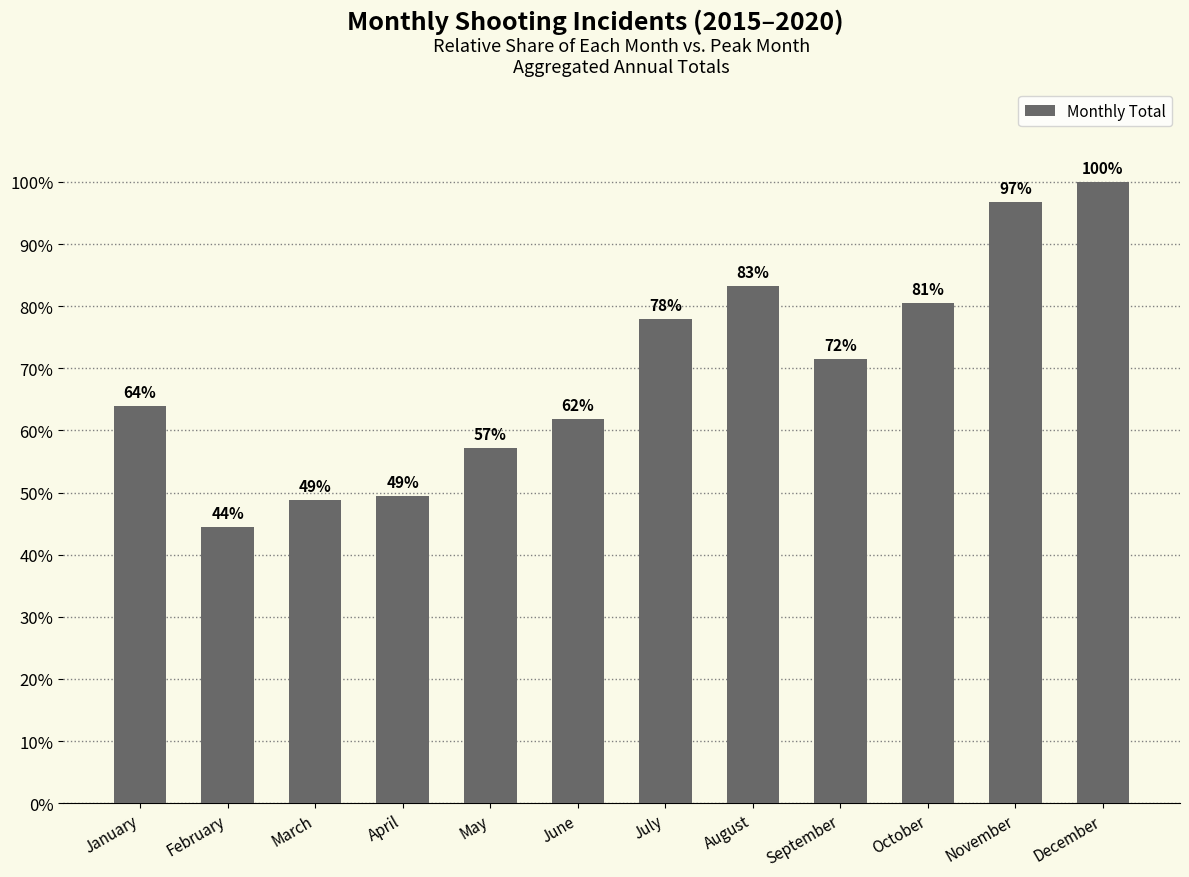

Are the bars horizontal?

No